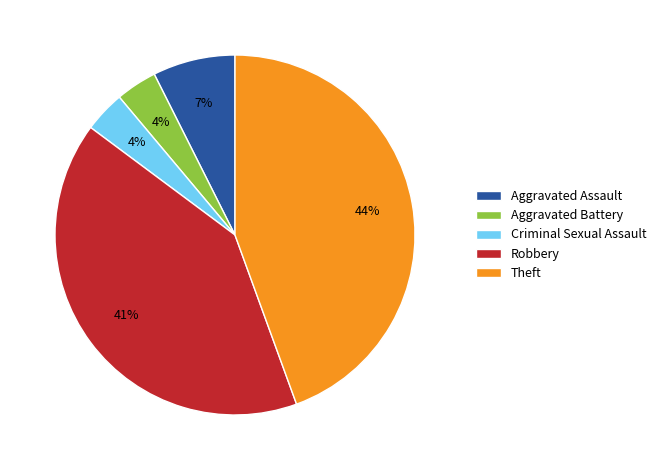

Which category has the biggest portion of the pie?

Theft